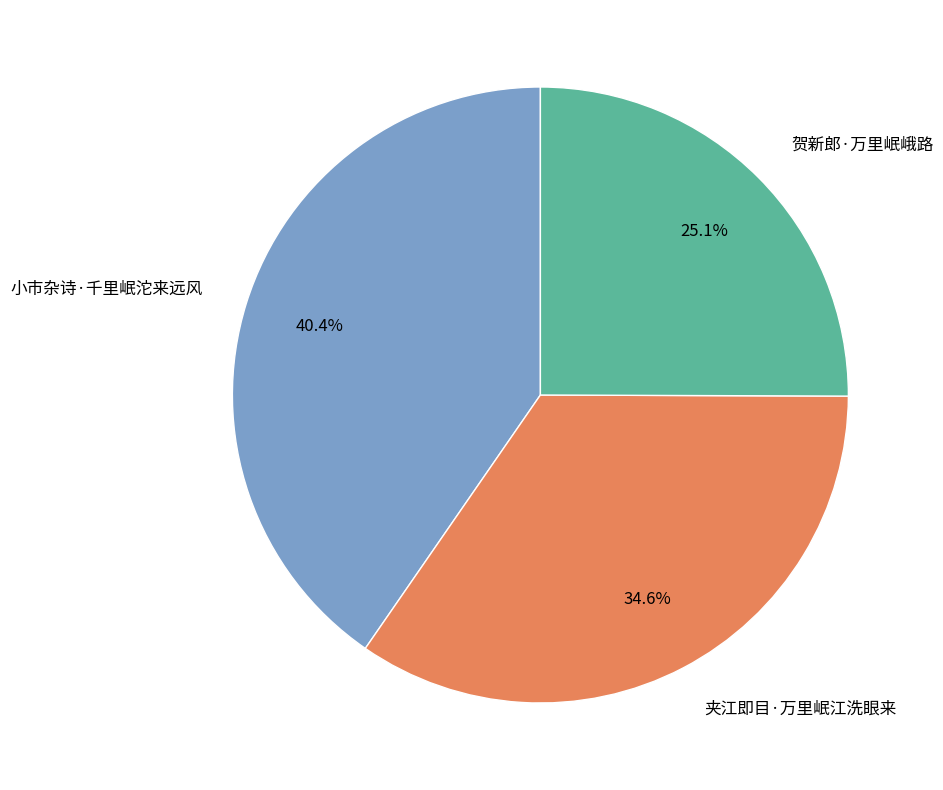

Which category has the biggest portion of the pie?

小市杂诗·千里岷沱来远风